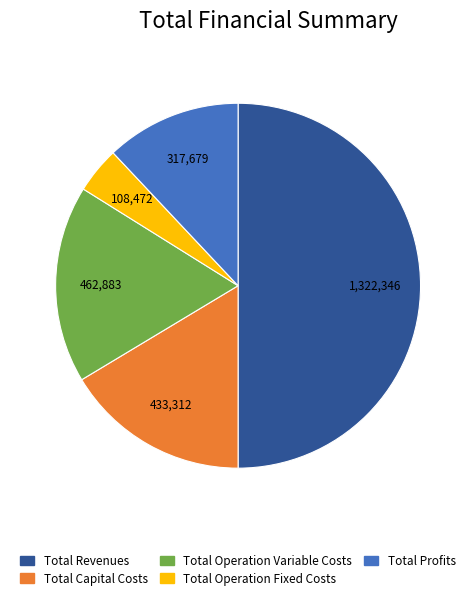

Combined, do Total Operation Fixed Costs and Total Operation Variable Costs account for over 50%?

No